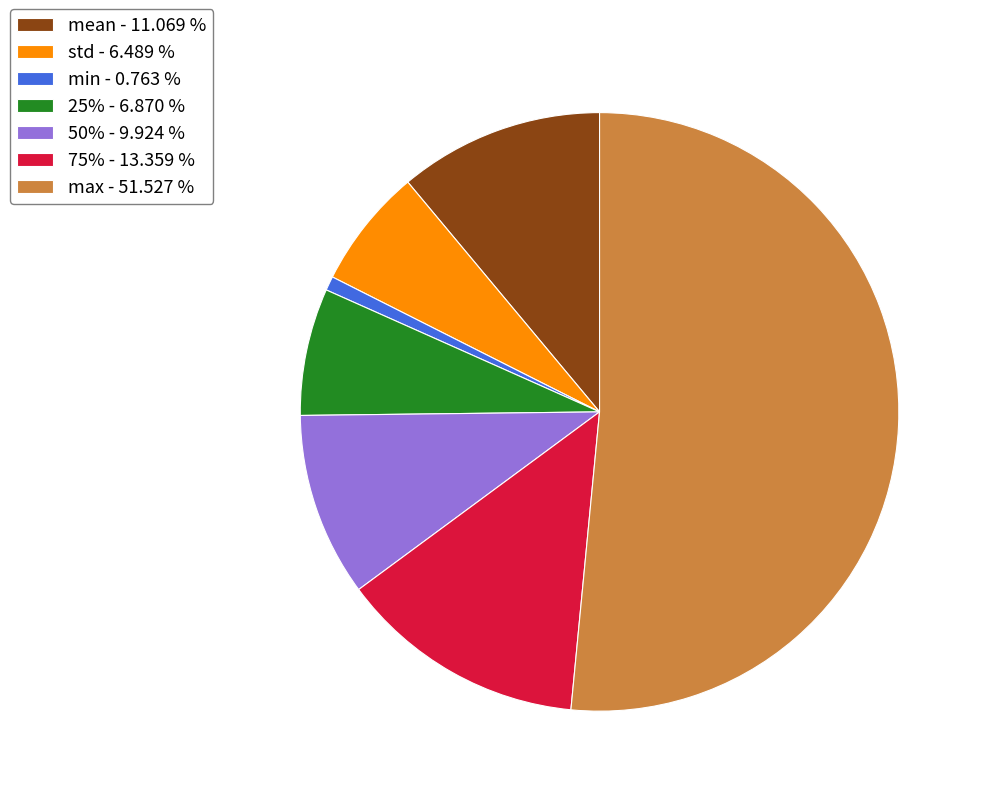

Is the sum of max and 25% greater than half?

Yes